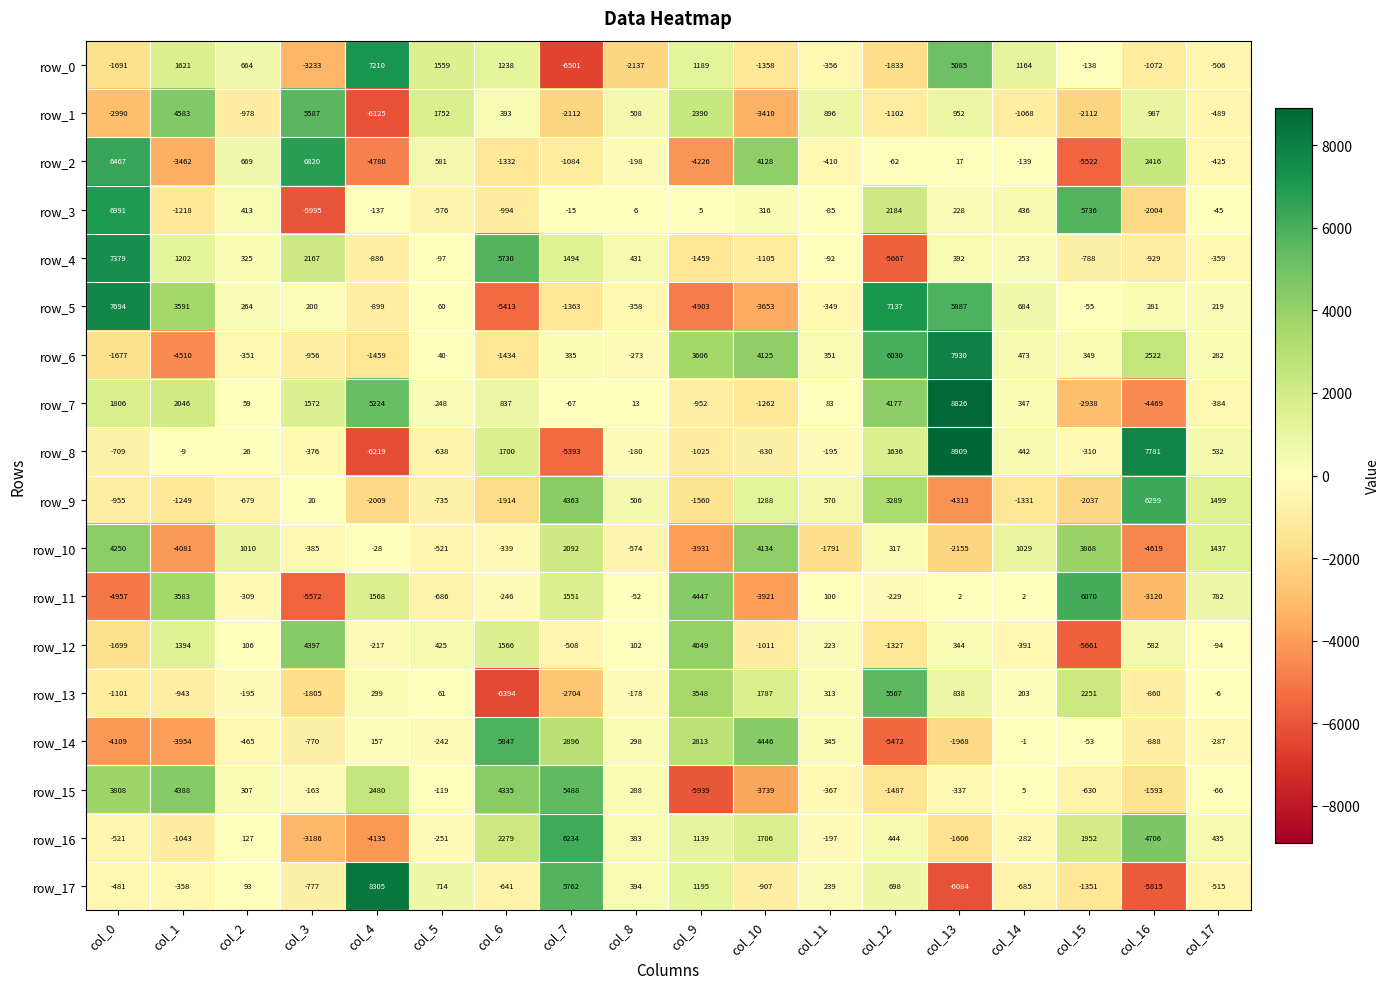

At which label does row_11 reach its peak?

col_15